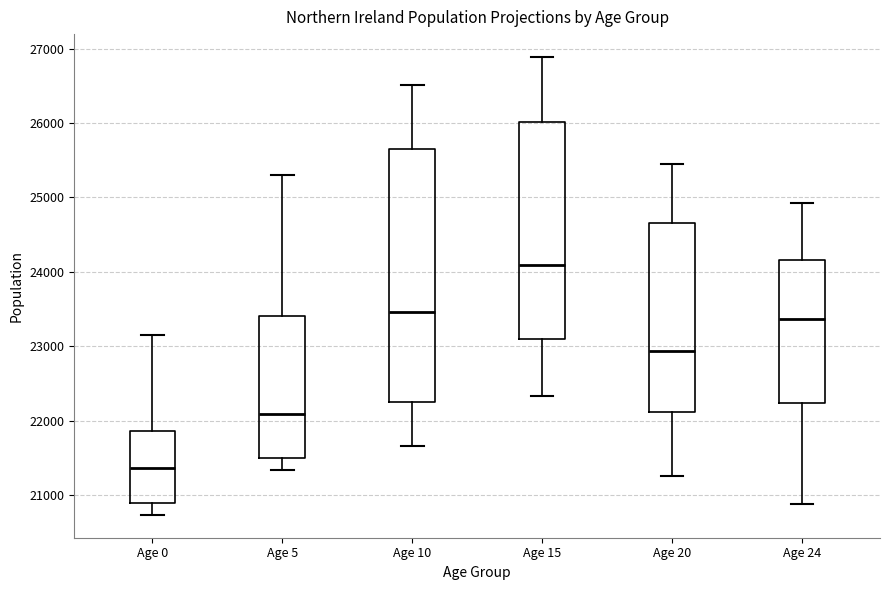

Reading left to right, read every box against the y-axis: the position of its median line, the range the box covers, and the ends of its whiskers. The values are not printed on the chart, so give them approximately, as read against the axis.

Age 0: median 21400, box 20900 to 21900, whiskers 20700 to 23200
Age 5: median 22100, box 21500 to 23400, whiskers 21300 to 25300
Age 10: median 23500, box 22200 to 25700, whiskers 21700 to 26500
Age 15: median 24100, box 23100 to 26000, whiskers 22300 to 26900
Age 20: median 22900, box 22100 to 24700, whiskers 21300 to 25400
Age 24: median 23400, box 22200 to 24200, whiskers 20900 to 24900